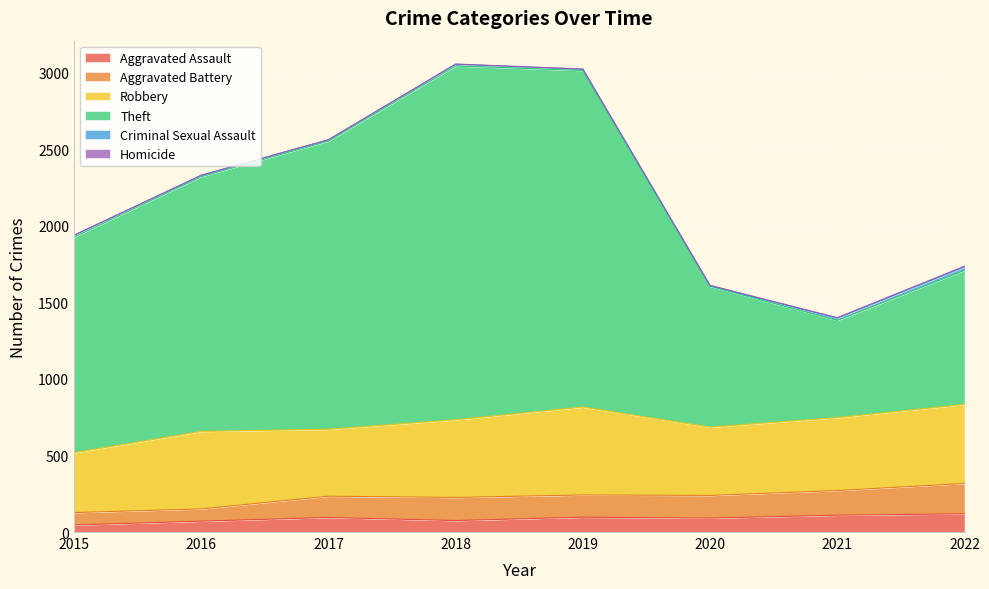

What is the maximum value for Aggravated Assault?

119